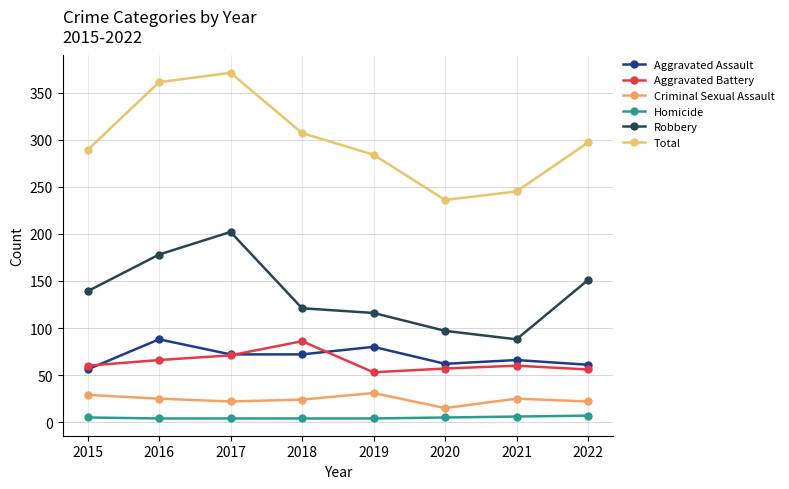

Reading left to right, list all the values displayed in this chart.

Aggravated Assault: 56	88	72	72	80	62	66	61
Aggravated Battery: 60	66	71	86	53	57	60	56
Criminal Sexual Assault: 29	25	22	24	31	15	25	22
Homicide: 5	4	4	4	4	5	6	7
Robbery: 139	178	202	121	116	97	88	151
Total: 289	361	371	307	284	236	245	297